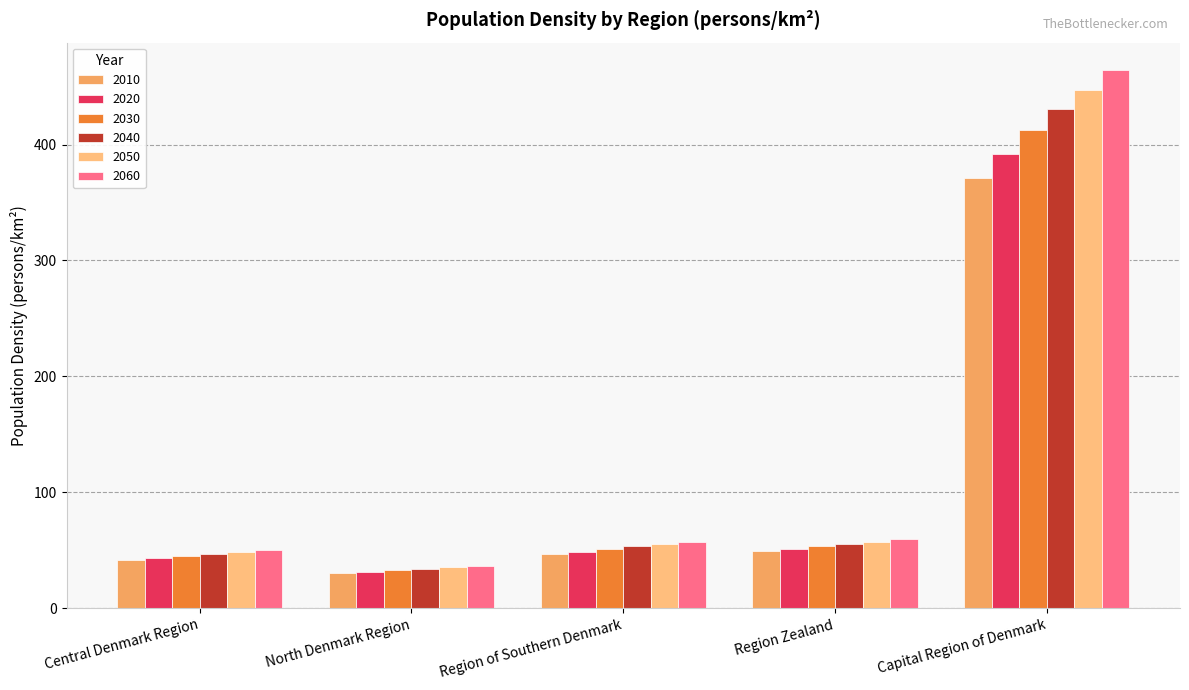

What is the approximate value of 2040 at Region Zealand?

55.4